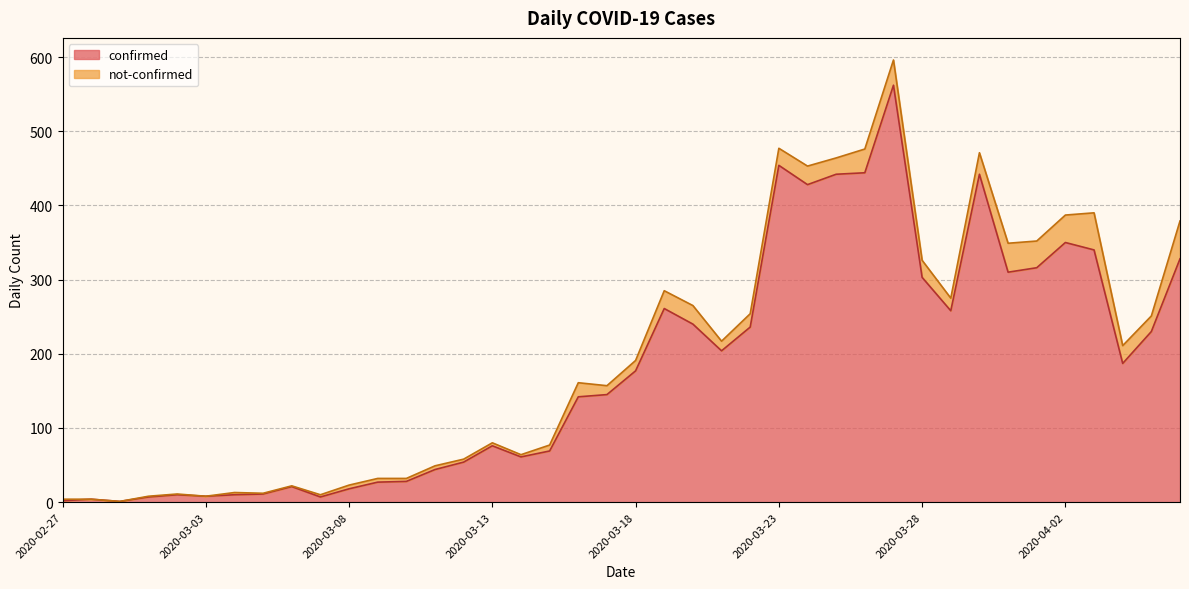

Rank the categories by value from highest to lowest.

2020-03-27, 2020-03-23, 2020-03-26, 2020-03-25, 2020-03-30, 2020-03-24, 2020-04-02, 2020-04-03, 2020-04-06, 2020-04-01, 2020-03-31, 2020-03-28, 2020-03-19, 2020-03-29, 2020-03-20, 2020-03-22, 2020-04-05, 2020-03-21, 2020-04-04, 2020-03-18, 2020-03-17, 2020-03-16, 2020-03-13, 2020-03-15, 2020-03-14, 2020-03-12, 2020-03-11, 2020-03-10, 2020-03-09, 2020-03-06, 2020-03-08, 2020-03-05, 2020-03-02, 2020-03-04, 2020-03-03, 2020-03-01, 2020-03-07, 2020-02-28, 2020-02-27, 2020-02-29